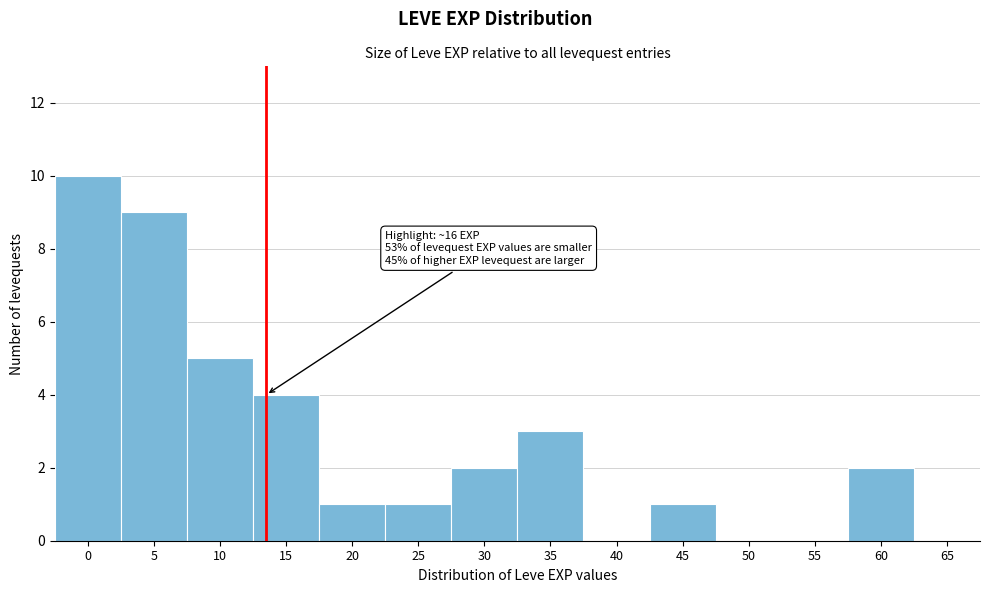

Reading right to left, list all the values displayed in this chart.

65=0	60=2	55=0	50=0	45=1	40=0	35=3	30=2	25=1	20=1	15=4	10=5	5=9	0=10